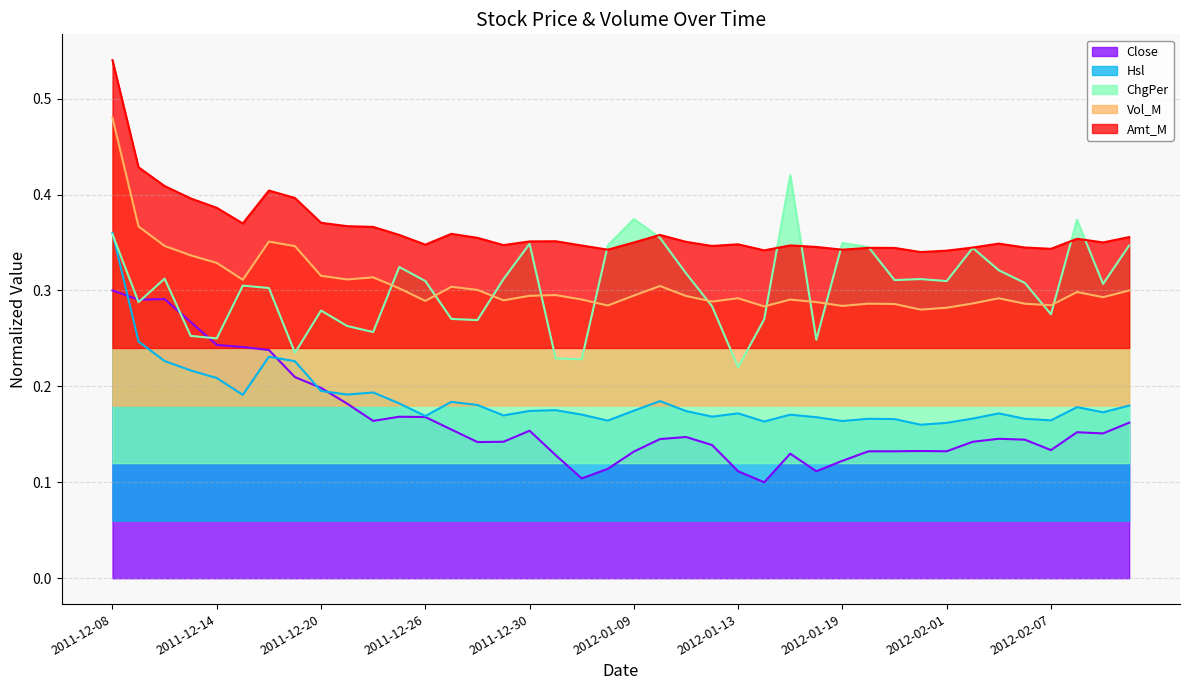

Between 2012-02-02 and 2011-12-13, which is larger?

2011-12-13